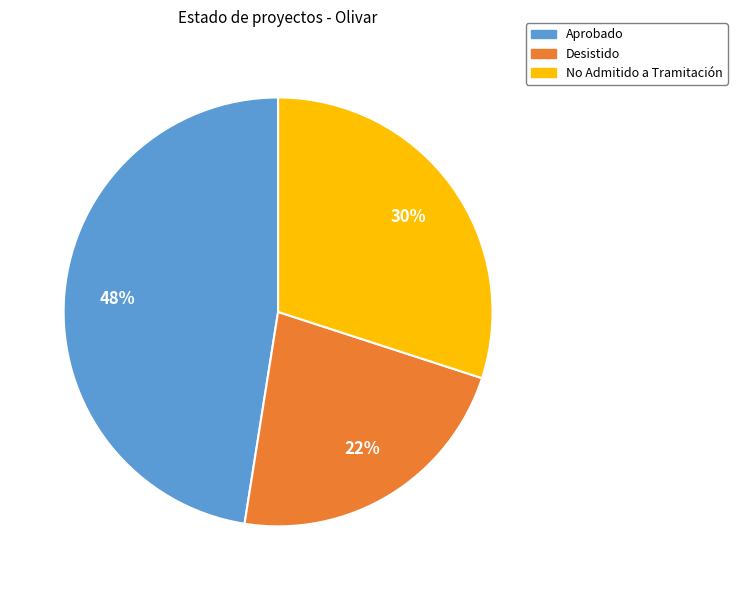

To the nearest percent, what is the difference between the largest and smallest slice percentages?

25%